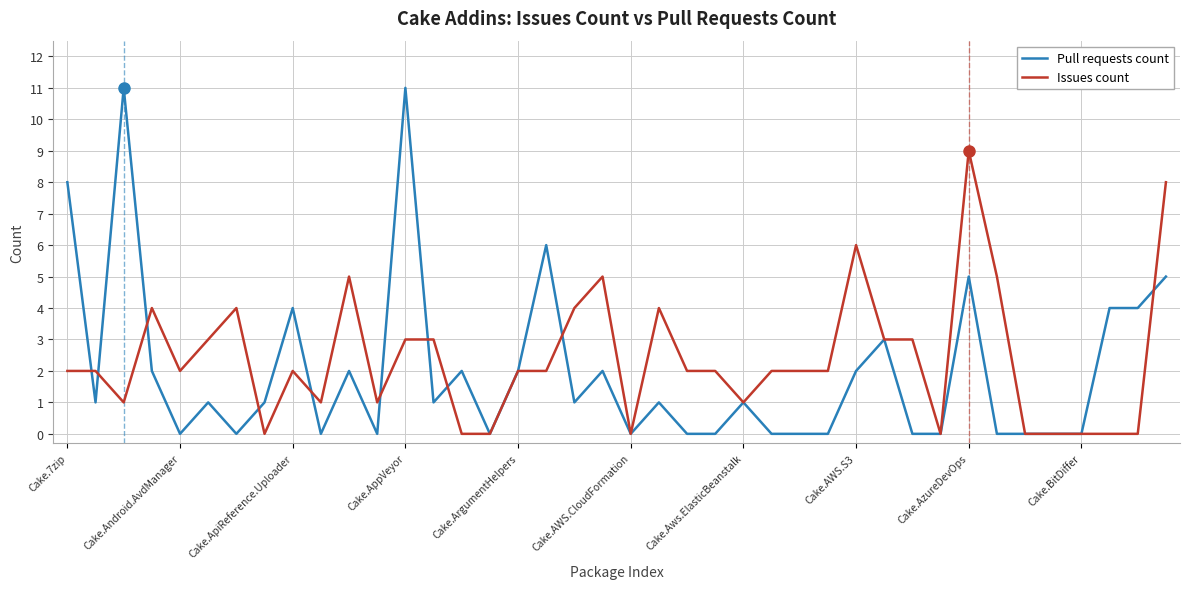

What is the average value of the Pull requests count series?

2